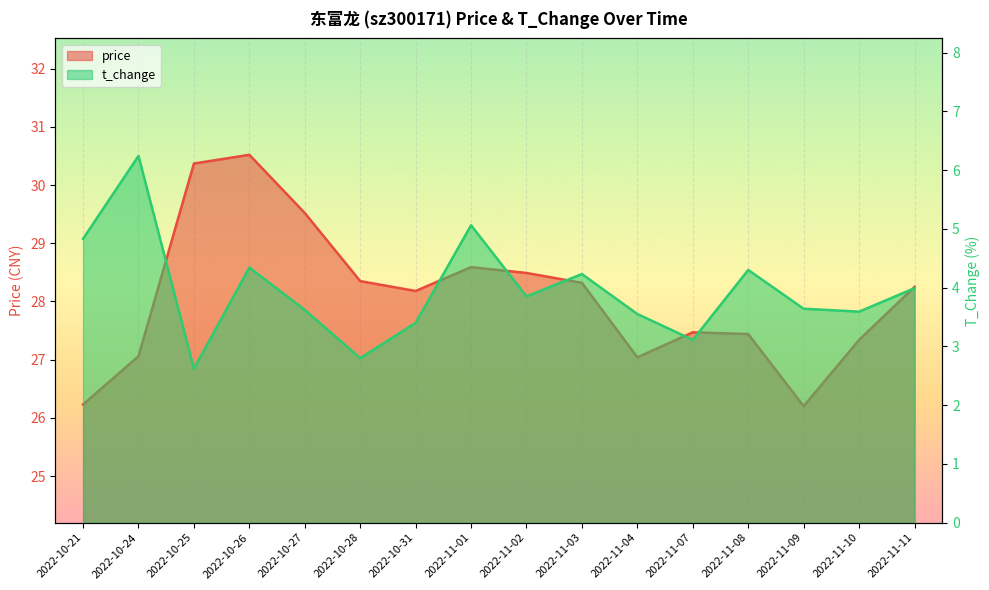

The value of price at 2022-11-02 is 17.1. True or false?

False